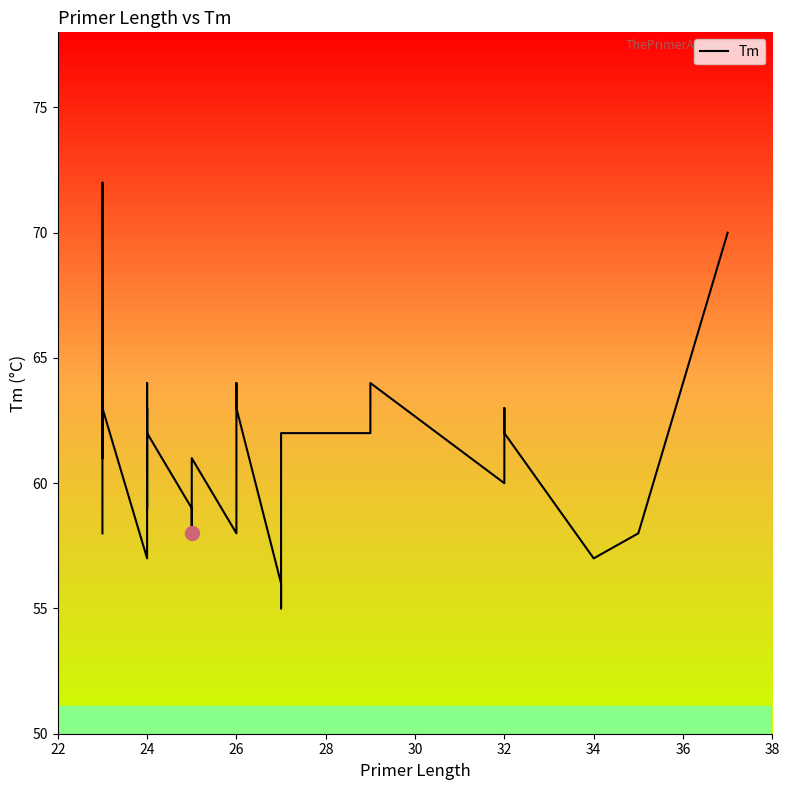

Between 30 and 22, which is larger?

30